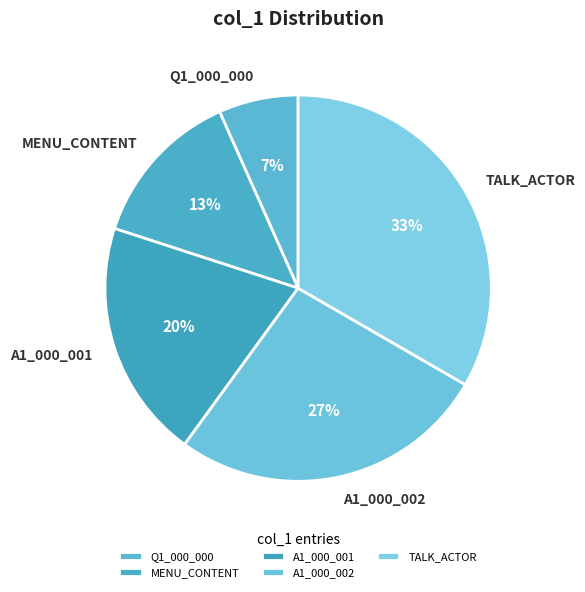

To the nearest percent, what is the difference between the A1_000_002 and A1_000_001 slice percentages?

7%